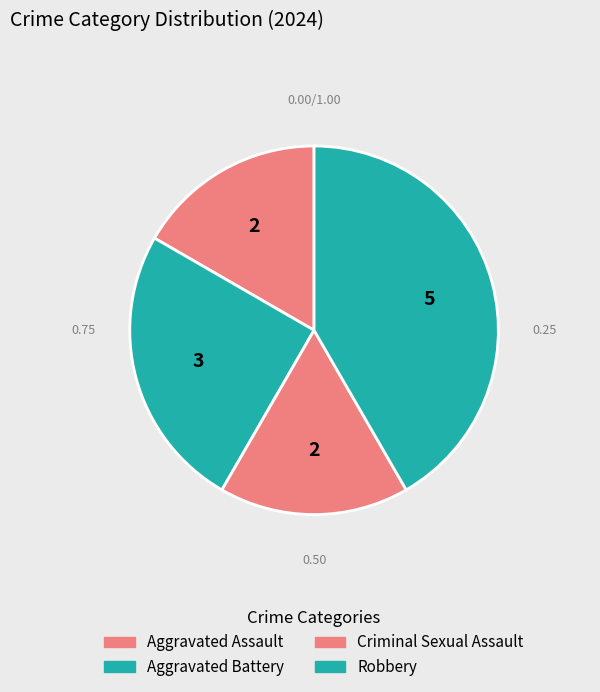

Which slice is the smallest?

Aggravated Assault